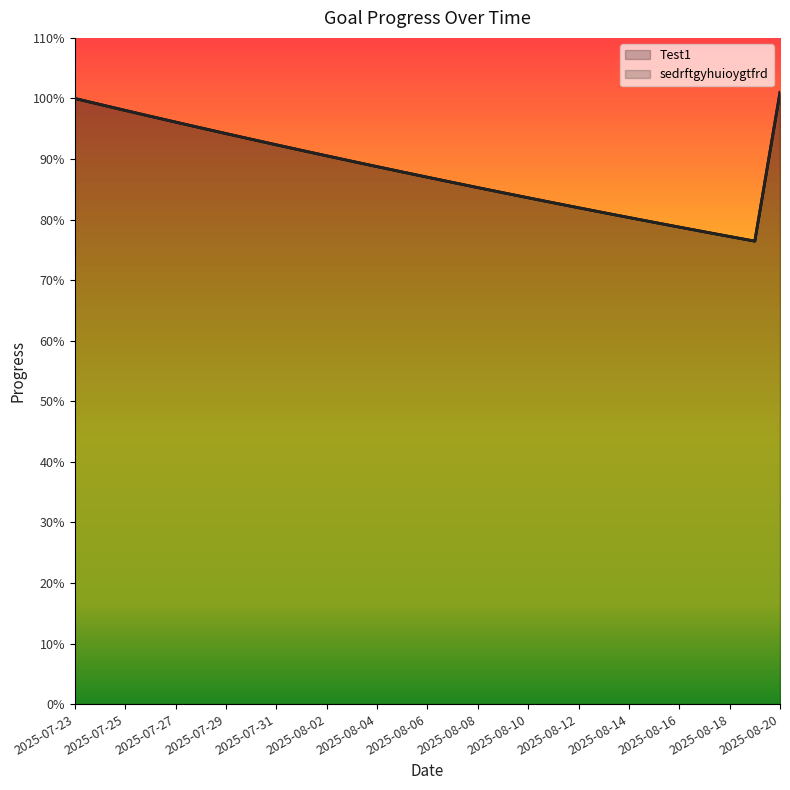

What are all the series names shown in the legend?

Test1, sedrftgyhuioygtfrd